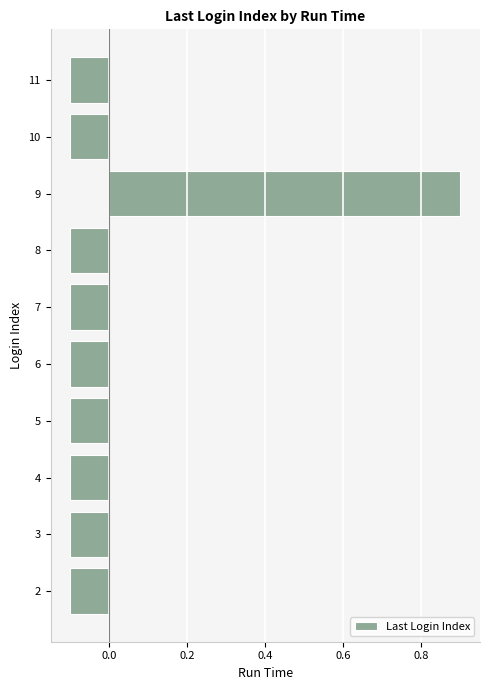

Is it true that the value at 11 is -0.1?

True